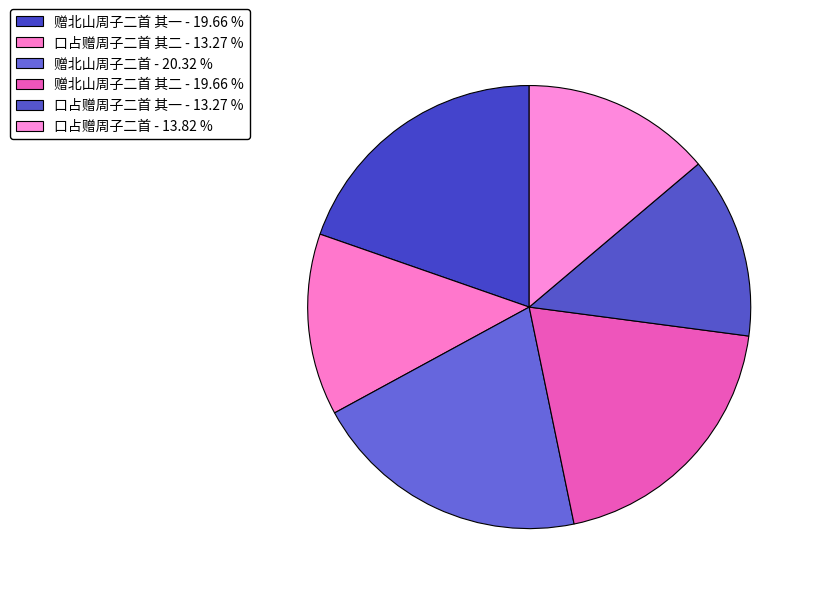

To the nearest percent, what is the average slice percentage?

17%